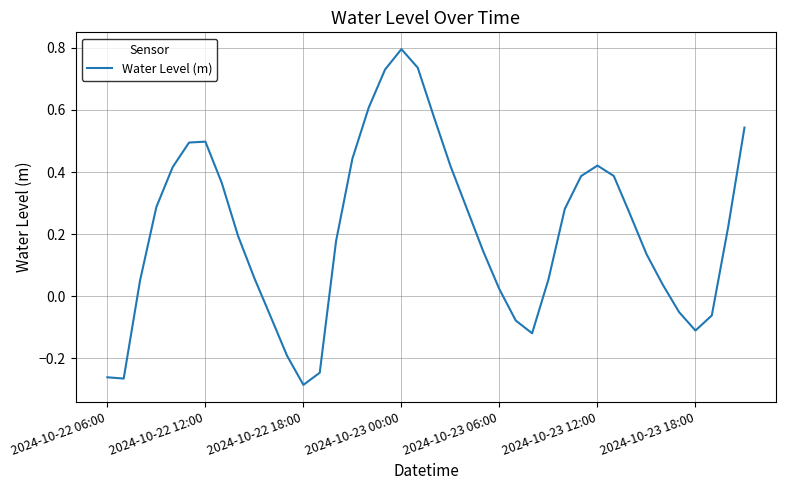

What is the maximum value shown in the chart?

0.8